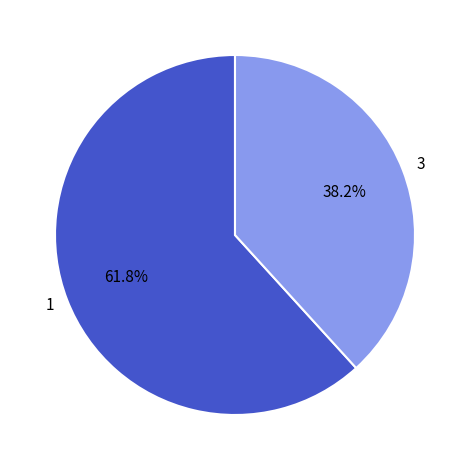

What is the ratio of the value at 1 to the value at 3?

1.6